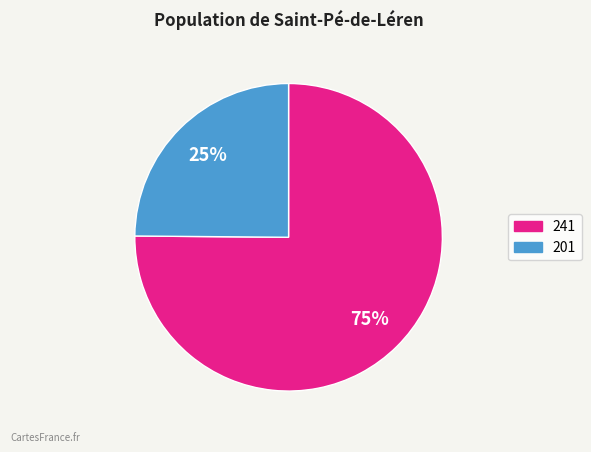

Which category has the smallest portion of the pie?

201